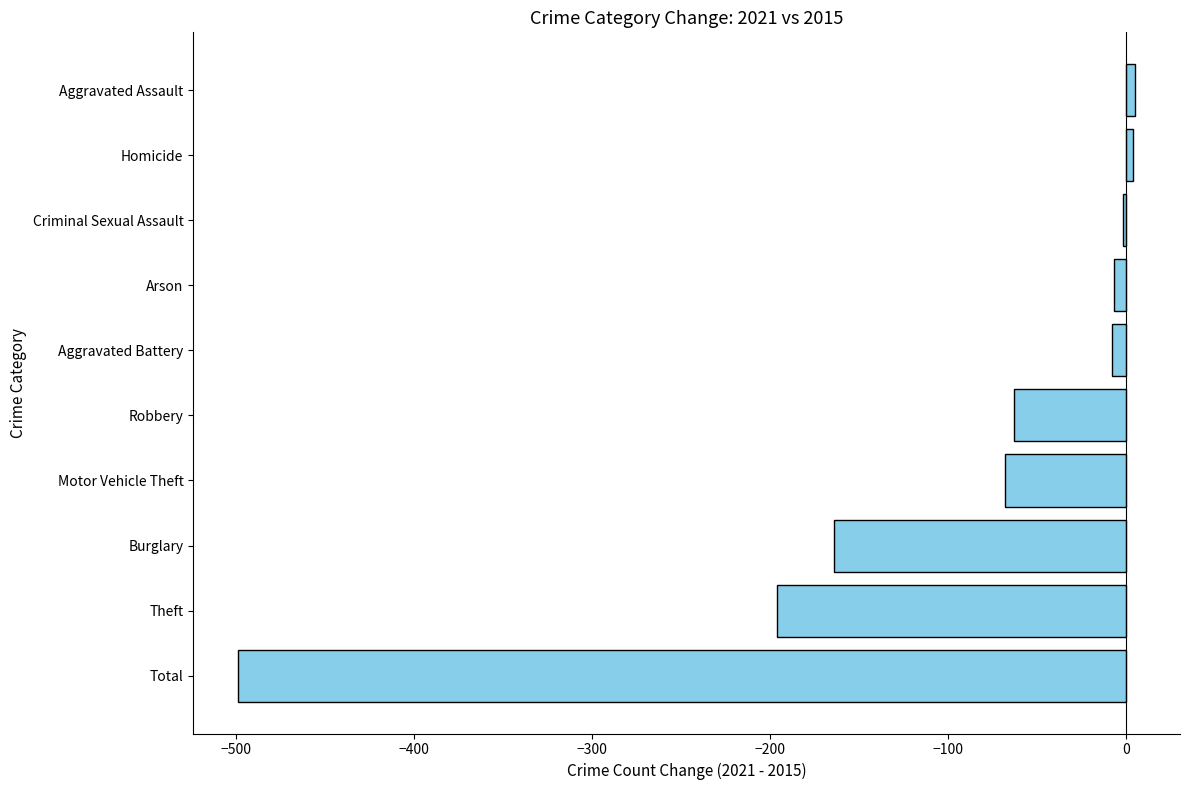

Which has a higher value, Homicide or Burglary?

Homicide